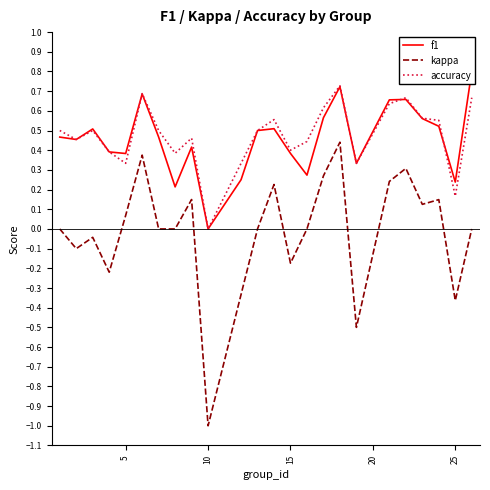

Is it true that accuracy equals 0.5 at 10?

False